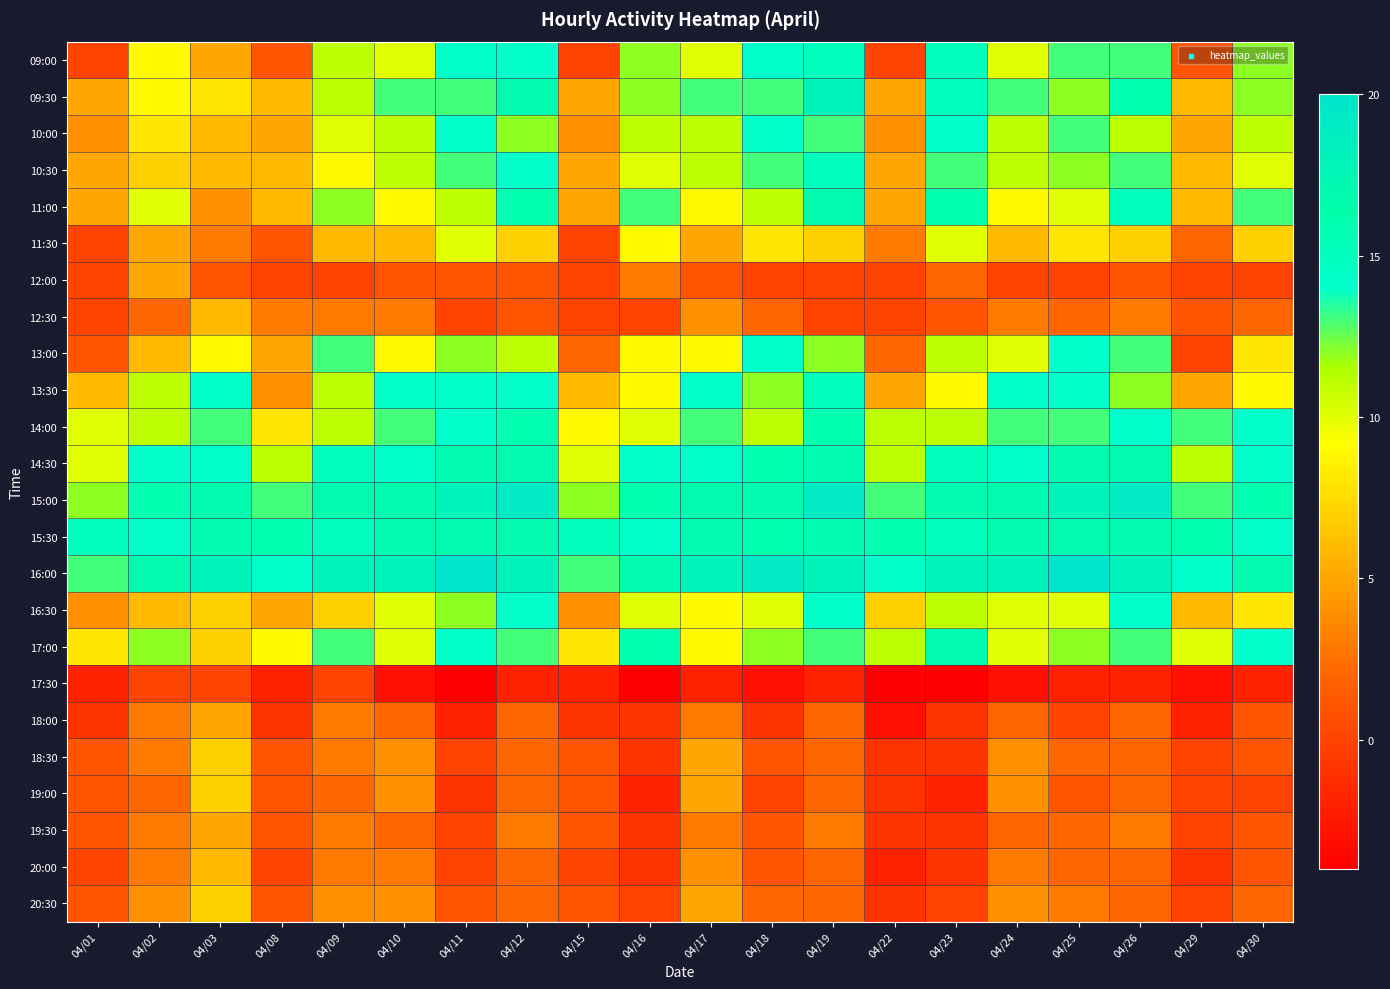

Reading right to left, what are all the values shown in this chart?

09:00: 04/30=12	04/29=1	04/26=13	04/25=13	04/24=10	04/23=15	04/22=0	04/19=15	04/18=14	04/17=10	04/16=12	04/15=0	04/12=14	04/11=14	04/10=10	04/09=11	04/08=1	04/03=5	04/02=9	04/01=0
09:30: 04/30=12	04/29=6	04/26=16	04/25=12	04/24=13	04/23=15	04/22=5	04/19=18	04/18=13	04/17=13	04/16=12	04/15=5	04/12=17	04/11=13	04/10=13	04/09=11	04/08=6	04/03=8	04/02=9	04/01=5
10:00: 04/30=11	04/29=5	04/26=11	04/25=13	04/24=11	04/23=14	04/22=4	04/19=13	04/18=14	04/17=11	04/16=11	04/15=4	04/12=12	04/11=14	04/10=11	04/09=10	04/08=5	04/03=6	04/02=8	04/01=4
10:30: 04/30=10	04/29=6	04/26=13	04/25=12	04/24=11	04/23=13	04/22=5	04/19=15	04/18=13	04/17=11	04/16=10	04/15=5	04/12=14	04/11=13	04/10=11	04/09=9	04/08=6	04/03=6	04/02=7	04/01=5
11:00: 04/30=13	04/29=6	04/26=15	04/25=10	04/24=9	04/23=16	04/22=5	04/19=17	04/18=11	04/17=9	04/16=13	04/15=5	04/12=16	04/11=11	04/10=9	04/09=12	04/08=6	04/03=4	04/02=10	04/01=5
11:30: 04/30=7	04/29=2	04/26=7	04/25=8	04/24=6	04/23=10	04/22=3	04/19=7	04/18=8	04/17=5	04/16=9	04/15=0	04/12=7	04/11=10	04/10=6	04/09=6	04/08=1	04/03=3	04/02=5	04/01=0
12:00: 04/30=0	04/29=0	04/26=1	04/25=0	04/24=0	04/23=2	04/22=0	04/19=0	04/18=0	04/17=1	04/16=3	04/15=0	04/12=1	04/11=1	04/10=1	04/09=0	04/08=0	04/03=1	04/02=5	04/01=0
12:30: 04/30=2	04/29=1	04/26=3	04/25=2	04/24=3	04/23=1	04/22=0	04/19=0	04/18=2	04/17=4	04/16=0	04/15=0	04/12=1	04/11=0	04/10=3	04/09=3	04/08=3	04/03=6	04/02=2	04/01=0
13:00: 04/30=8	04/29=0	04/26=13	04/25=14	04/24=10	04/23=11	04/22=2	04/19=12	04/18=14	04/17=9	04/16=9	04/15=2	04/12=11	04/11=12	04/10=9	04/09=13	04/08=5	04/03=9	04/02=6	04/01=1
13:30: 04/30=9	04/29=5	04/26=12	04/25=14	04/24=14	04/23=9	04/22=5	04/19=15	04/18=12	04/17=14	04/16=9	04/15=6	04/12=14	04/11=14	04/10=14	04/09=11	04/08=4	04/03=14	04/02=11	04/01=6
14:00: 04/30=14	04/29=13	04/26=14	04/25=13	04/24=13	04/23=11	04/22=11	04/19=16	04/18=11	04/17=13	04/16=10	04/15=9	04/12=16	04/11=14	04/10=13	04/09=11	04/08=8	04/03=13	04/02=11	04/01=10
14:30: 04/30=14	04/29=11	04/26=17	04/25=17	04/24=14	04/23=15	04/22=11	04/19=17	04/18=16	04/17=14	04/16=14	04/15=10	04/12=17	04/11=17	04/10=14	04/09=15	04/08=11	04/03=14	04/02=14	04/01=10
15:00: 04/30=16	04/29=13	04/26=19	04/25=18	04/24=17	04/23=17	04/22=13	04/19=19	04/18=17	04/17=17	04/16=16	04/15=12	04/12=19	04/11=18	04/10=17	04/09=17	04/08=13	04/03=17	04/02=16	04/01=12
15:30: 04/30=14	04/29=16	04/26=17	04/25=17	04/24=17	04/23=15	04/22=16	04/19=17	04/18=16	04/17=17	04/16=14	04/15=15	04/12=17	04/11=17	04/10=17	04/09=15	04/08=16	04/03=17	04/02=14	04/01=15
16:00: 04/30=17	04/29=14	04/26=18	04/25=20	04/24=18	04/23=18	04/22=14	04/19=18	04/18=19	04/17=18	04/16=17	04/15=13	04/12=18	04/11=20	04/10=18	04/09=18	04/08=14	04/03=18	04/02=17	04/01=13
16:30: 04/30=8	04/29=6	04/26=14	04/25=10	04/24=10	04/23=11	04/22=7	04/19=14	04/18=10	04/17=9	04/16=10	04/15=4	04/12=14	04/11=12	04/10=10	04/09=7	04/08=5	04/03=7	04/02=6	04/01=4
17:00: 04/30=14	04/29=10	04/26=13	04/25=12	04/24=10	04/23=17	04/22=11	04/19=13	04/18=12	04/17=9	04/16=16	04/15=8	04/12=13	04/11=14	04/10=10	04/09=13	04/08=9	04/03=7	04/02=12	04/01=8
17:30: 04/30=-2	04/29=-3	04/26=-2	04/25=-2	04/24=-3	04/23=-4	04/22=-4	04/19=-2	04/18=-3	04/17=-2	04/16=-4	04/15=-2	04/12=-2	04/11=-4	04/10=-3	04/09=0	04/08=-2	04/03=0	04/02=0	04/01=-2
18:00: 04/30=1	04/29=-2	04/26=2	04/25=0	04/24=2	04/23=-1	04/22=-3	04/19=2	04/18=-1	04/17=3	04/16=-1	04/15=-1	04/12=2	04/11=-2	04/10=2	04/09=3	04/08=-1	04/03=5	04/02=3	04/01=-1
18:30: 04/30=1	04/29=0	04/26=2	04/25=2	04/24=4	04/23=-1	04/22=-1	04/19=2	04/18=1	04/17=5	04/16=-1	04/15=1	04/12=2	04/11=0	04/10=4	04/09=3	04/08=1	04/03=7	04/02=3	04/01=1
19:00: 04/30=0	04/29=0	04/26=2	04/25=1	04/24=4	04/23=-2	04/22=-1	04/19=2	04/18=0	04/17=5	04/16=-2	04/15=1	04/12=2	04/11=-1	04/10=4	04/09=2	04/08=1	04/03=7	04/02=2	04/01=1
19:30: 04/30=1	04/29=0	04/26=3	04/25=2	04/24=2	04/23=-1	04/22=-1	04/19=3	04/18=1	04/17=3	04/16=-1	04/15=1	04/12=3	04/11=0	04/10=2	04/09=3	04/08=1	04/03=5	04/02=3	04/01=1
20:00: 04/30=1	04/29=-1	04/26=2	04/25=2	04/24=3	04/23=-1	04/22=-2	04/19=2	04/18=1	04/17=4	04/16=-1	04/15=0	04/12=2	04/11=0	04/10=3	04/09=3	04/08=0	04/03=6	04/02=3	04/01=0
20:30: 04/30=2	04/29=0	04/26=2	04/25=3	04/24=4	04/23=0	04/22=-1	04/19=2	04/18=2	04/17=5	04/16=0	04/15=1	04/12=2	04/11=1	04/10=4	04/09=4	04/08=1	04/03=7	04/02=4	04/01=1